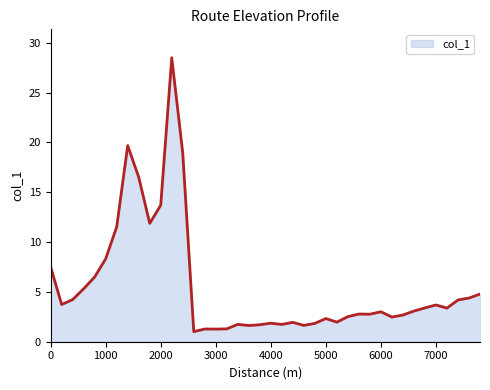

What is the smallest value displayed?

1.0